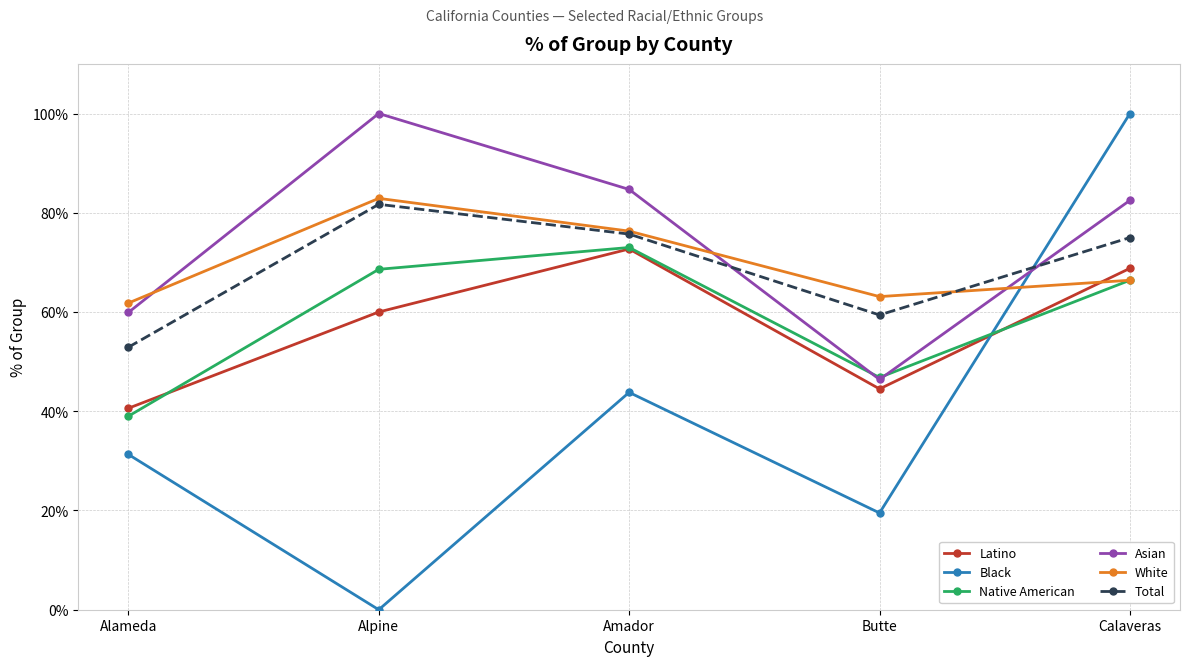

Read the Total value at Alpine.

81.7